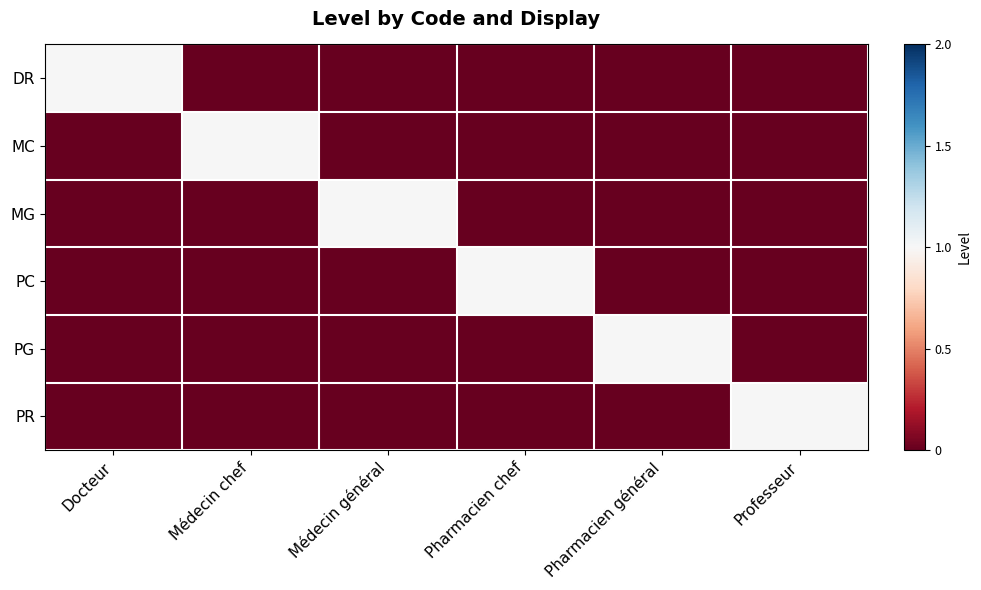

Reading right to left, what are all the values shown in this chart?

DR: Professeur=0	Pharmacien général=0	Pharmacien chef=0	Médecin général=0	Médecin chef=0	Docteur=1
MC: Professeur=0	Pharmacien général=0	Pharmacien chef=0	Médecin général=0	Médecin chef=1	Docteur=0
MG: Professeur=0	Pharmacien général=0	Pharmacien chef=0	Médecin général=1	Médecin chef=0	Docteur=0
PC: Professeur=0	Pharmacien général=0	Pharmacien chef=1	Médecin général=0	Médecin chef=0	Docteur=0
PG: Professeur=0	Pharmacien général=1	Pharmacien chef=0	Médecin général=0	Médecin chef=0	Docteur=0
PR: Professeur=1	Pharmacien général=0	Pharmacien chef=0	Médecin général=0	Médecin chef=0	Docteur=0